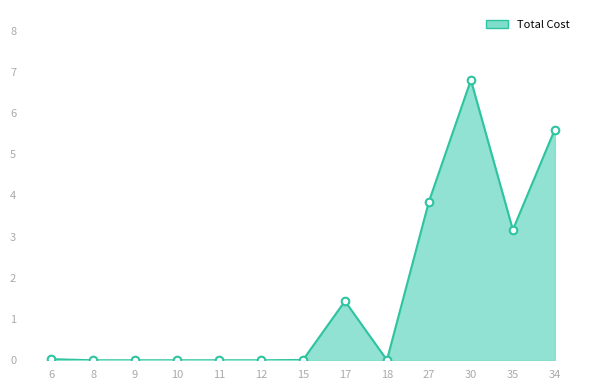

What is the change in value from 15 to 27?

+3.8